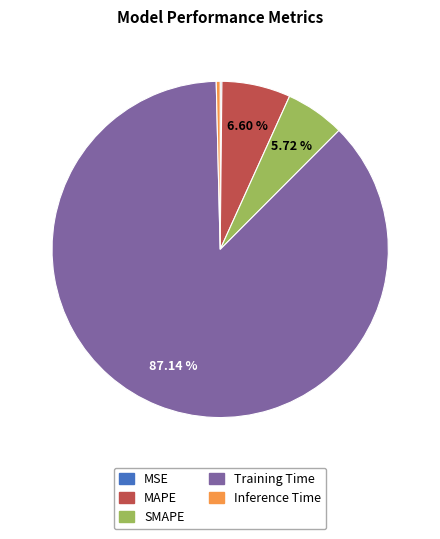

What is the largest slice in the pie chart?

Training Time